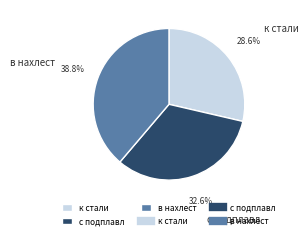

Is there any slice that represents more than half of the pie?

No